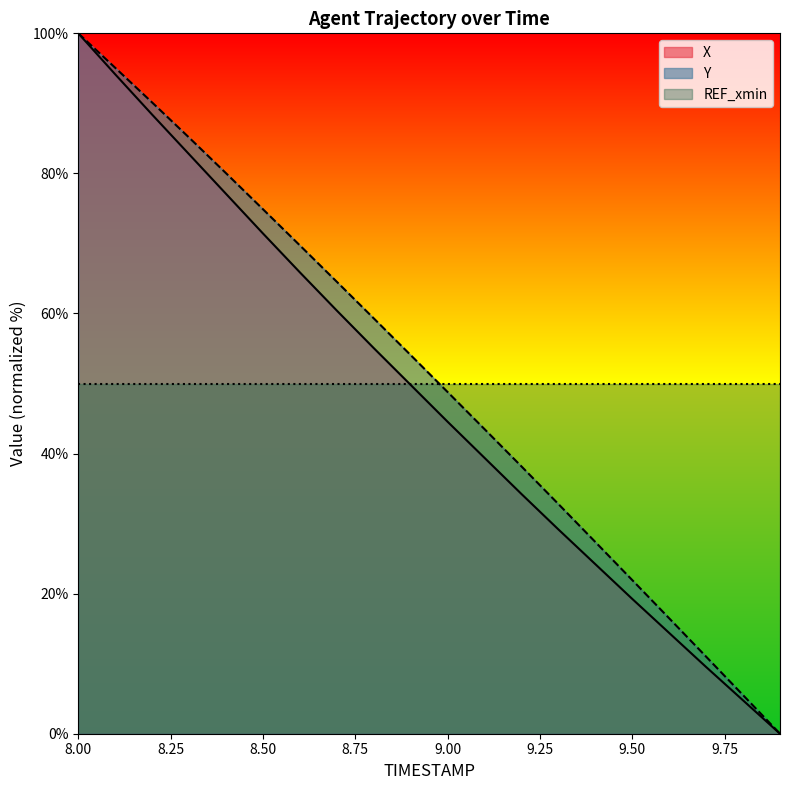

True or false: Y and X intersect in this chart.

False